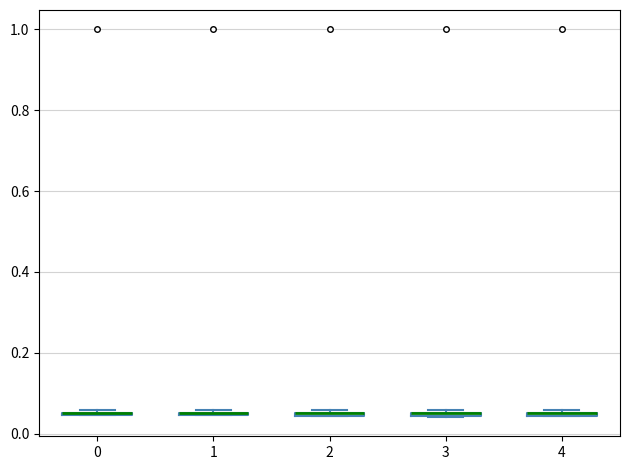

Where is the lower edge of the box at x = 2 on the y-axis? The values are not printed on the chart, so give them approximately, as read against the axis.

0.04